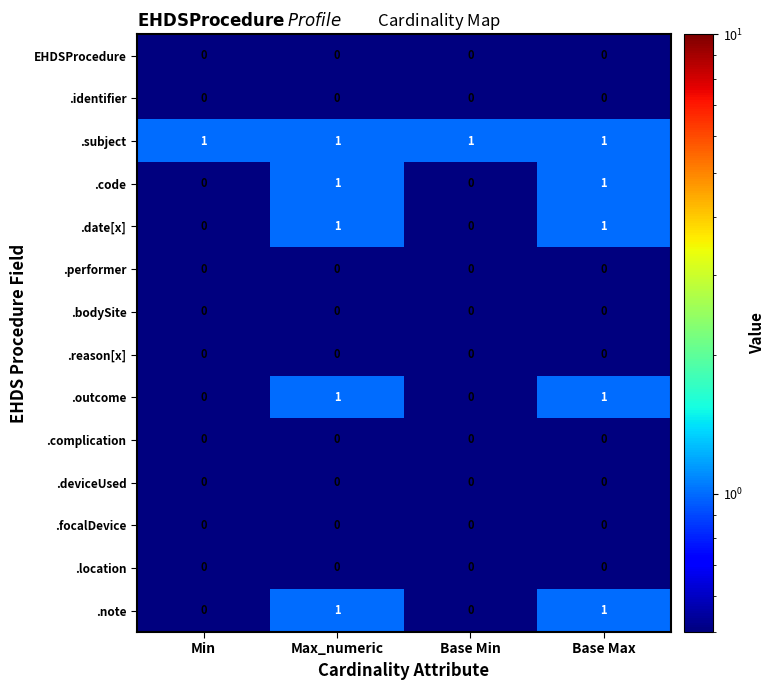

Which series has the largest total across all categories?

.subject